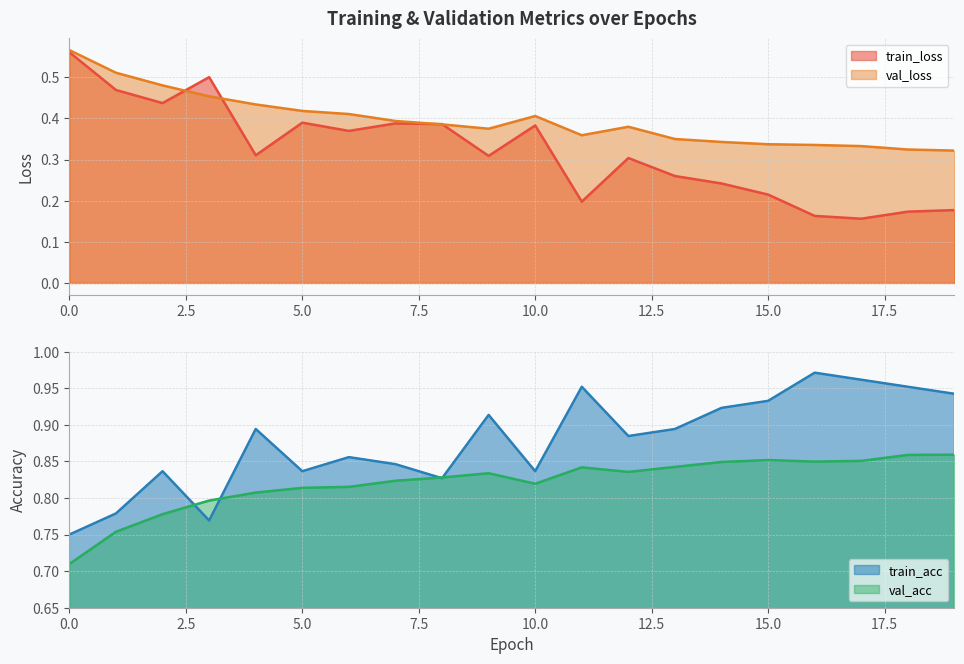

True or false: val_loss has a value of 0.4 at 4.

True